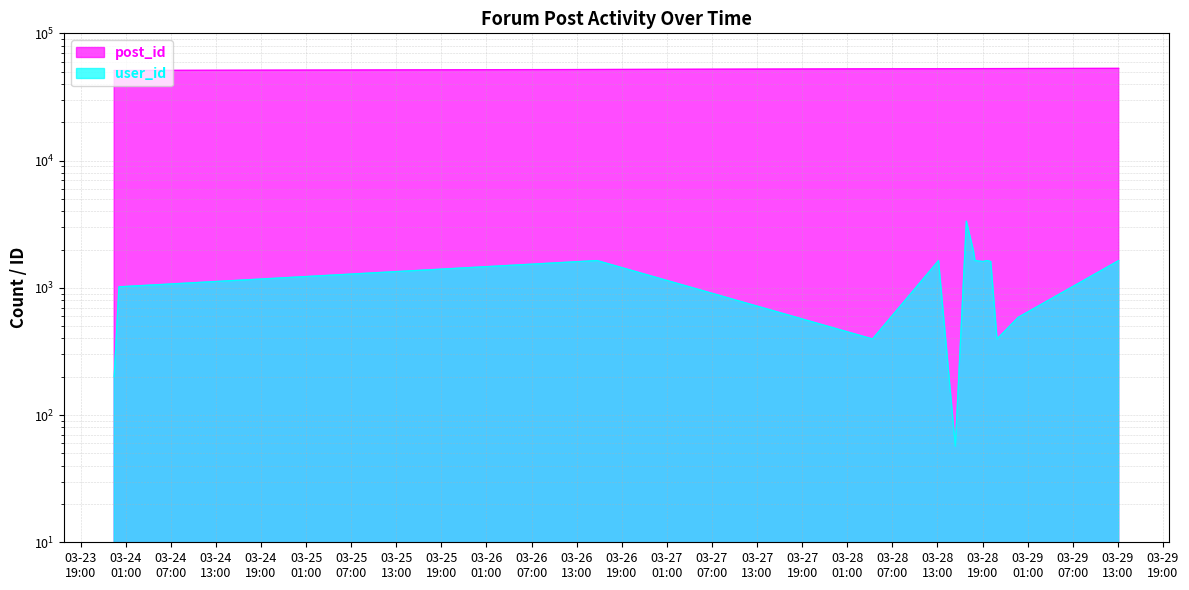

Reading left to right, transcribe all the data shown in this chart.

post_id: 51034	51057	51975	52609	52679	52728	52757	52775	52778	52788	52801	52814	52836	52889	53048
user_id: 200	1018	1637	396	1637	57	3339	1969	1637	1609	1637	1609	396	586	1637